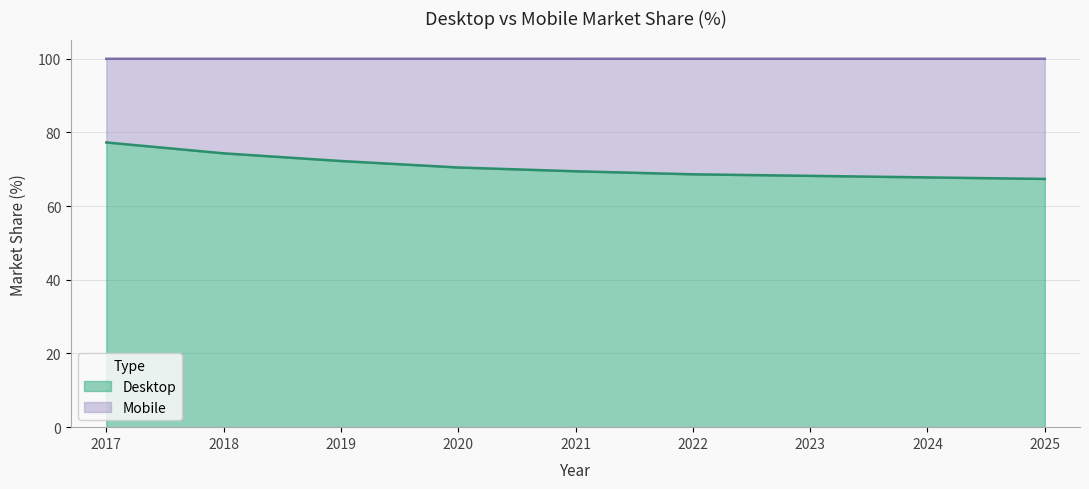

The chart shows a value of 104.3 at 2024. True or false?

False